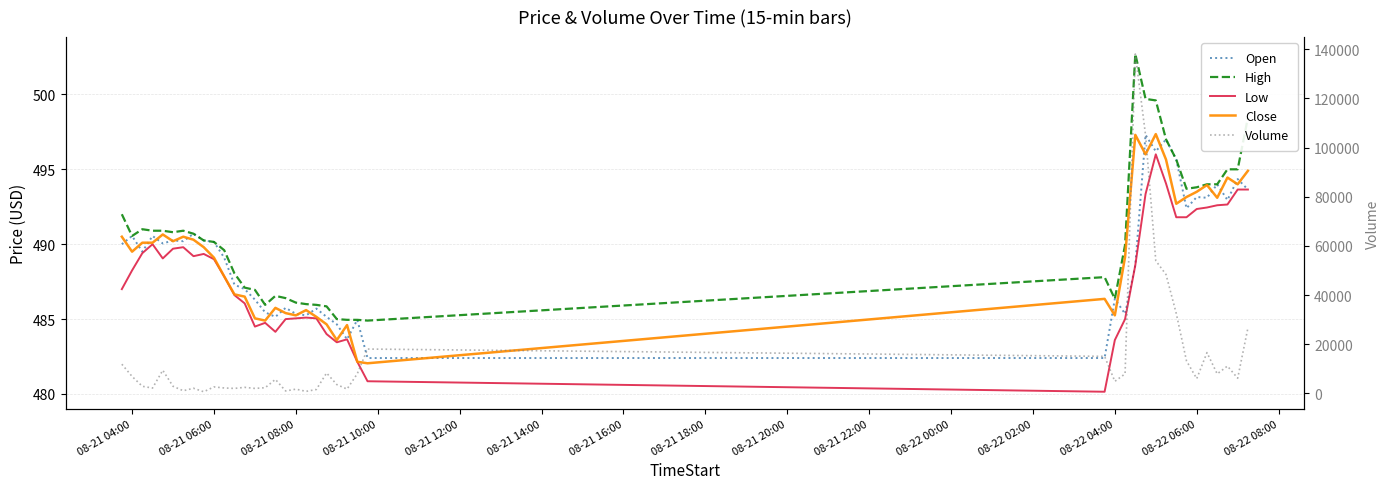

True or false: Volume has more than 2 interior local peaks.

True